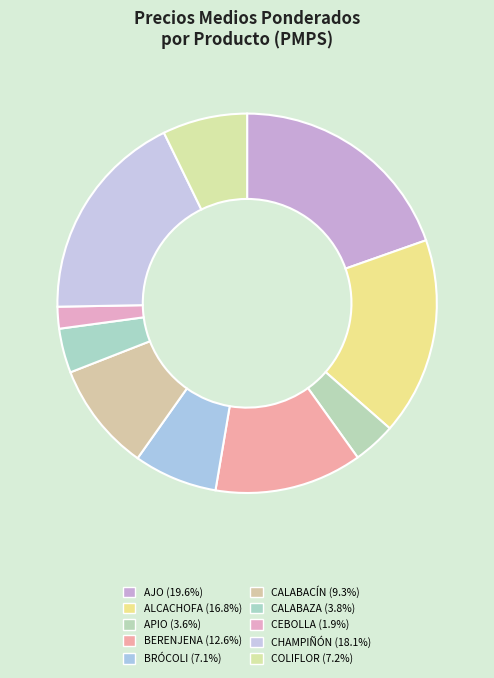

Which has a higher value, COLIFLOR or CALABACÍN?

CALABACÍN